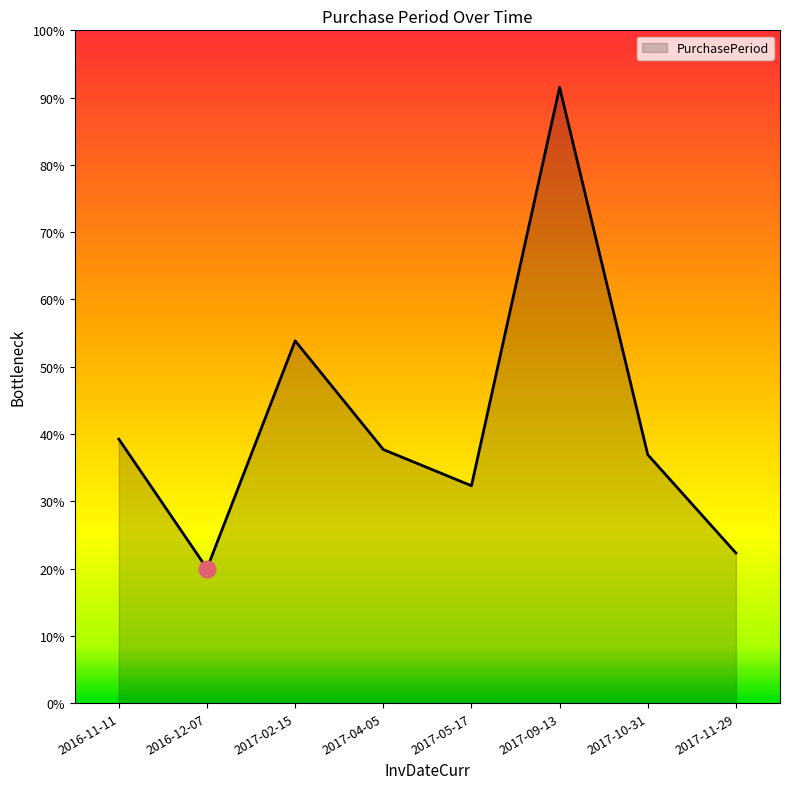

What is the label of the 3rd point from the left?

2017-02-15